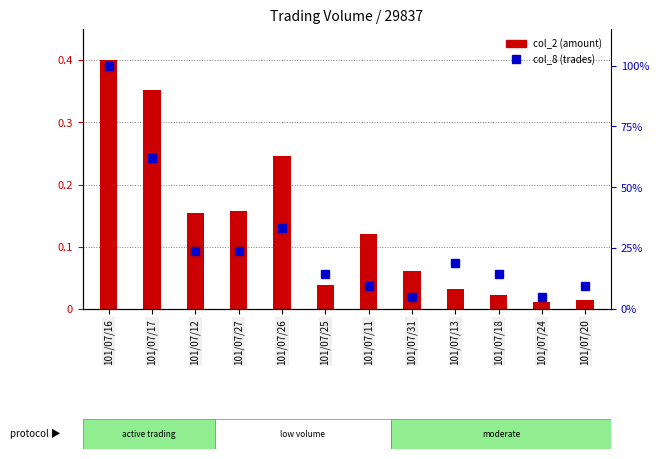

Rank the categories by col_8 (trades) value from highest to lowest.

101/07/16, 101/07/17, 101/07/26, 101/07/12, 101/07/27, 101/07/13, 101/07/25, 101/07/18, 101/07/11, 101/07/20, 101/07/31, 101/07/24